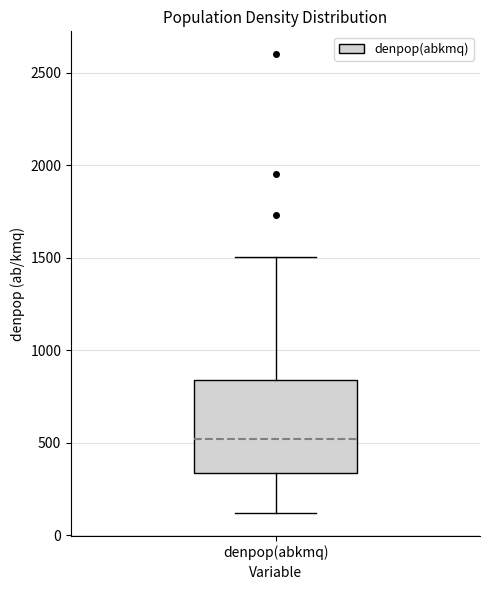

Read this box plot against the y-axis: the position of the median line, the range covered by the box, and the ends of both whiskers. The values are not printed on the chart, so give them approximately, as read against the axis.

median 500, box 350 to 850, whiskers 100 to 1500